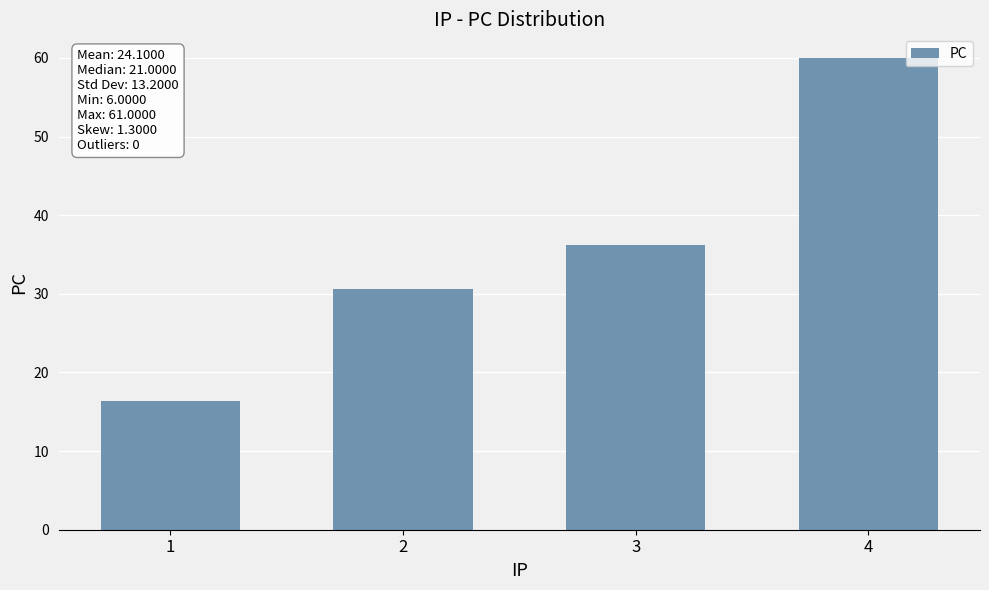

At which label is the value closest to 38?

3